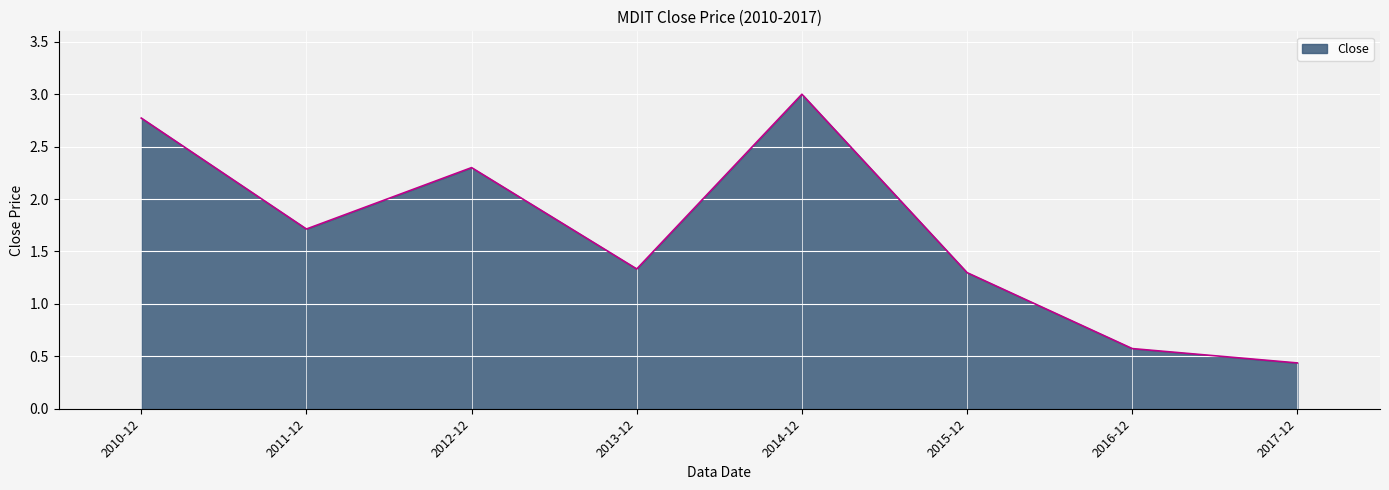

Count the values in the range 1 to 2.

3